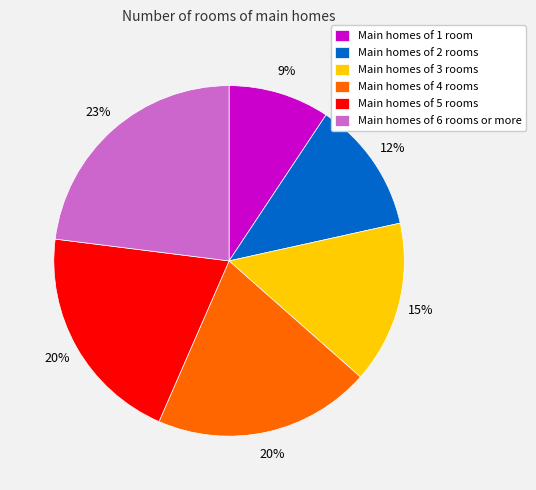

Which has a higher value, Main homes of 6 rooms or more or Main homes of 4 rooms?

Main homes of 6 rooms or more